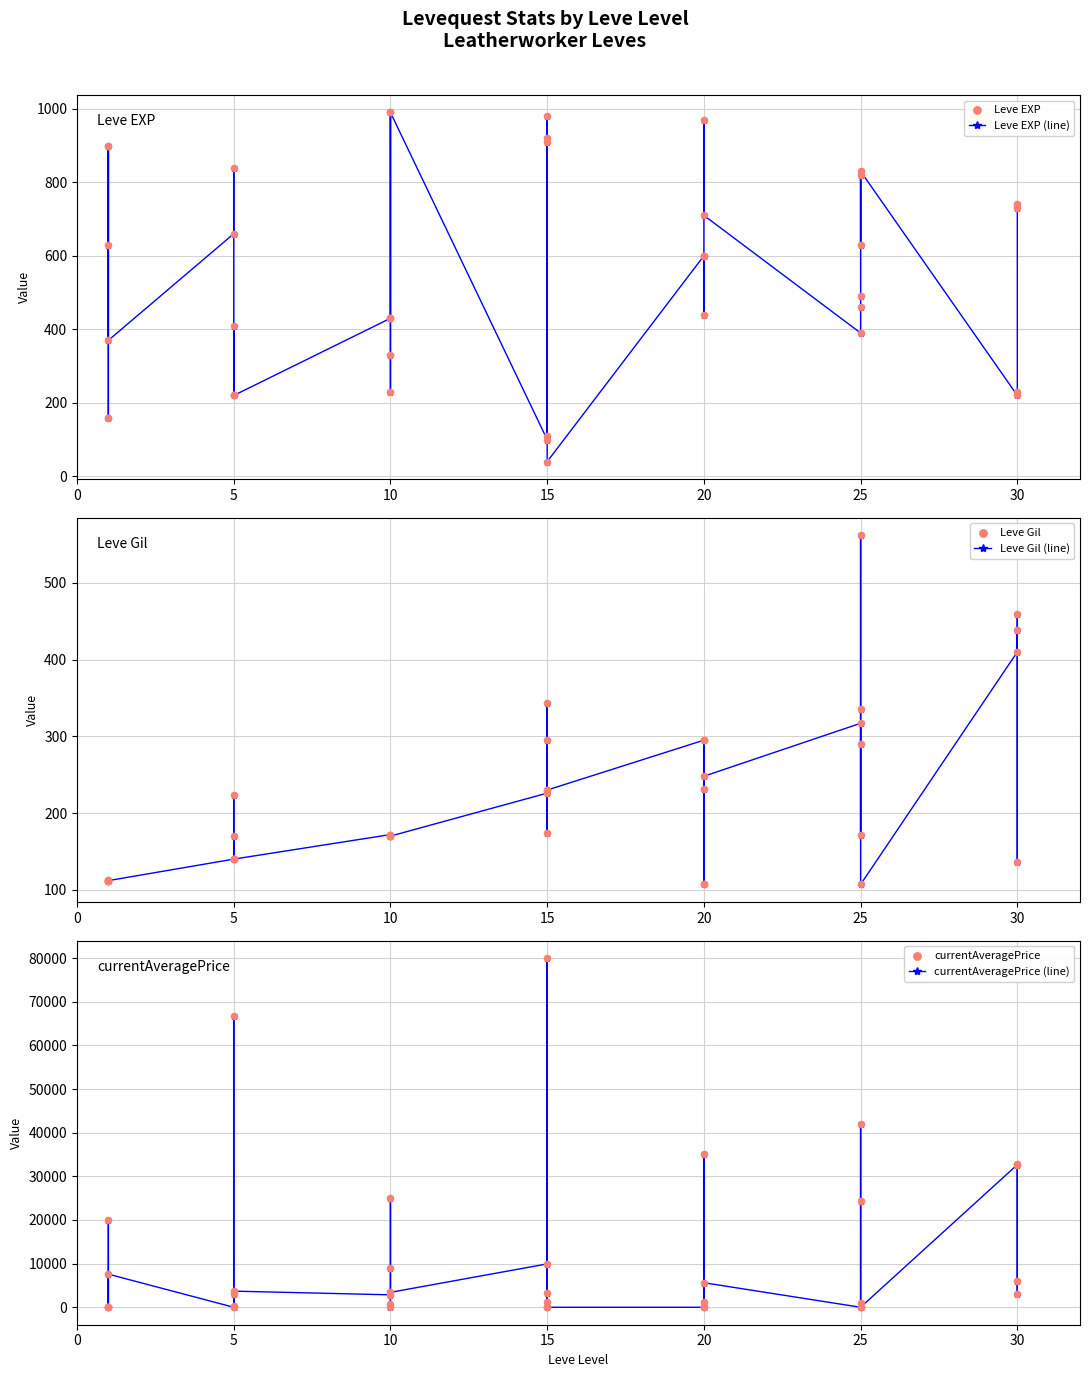

Which series reaches the maximum Y coordinate?

currentAveragePrice (line)